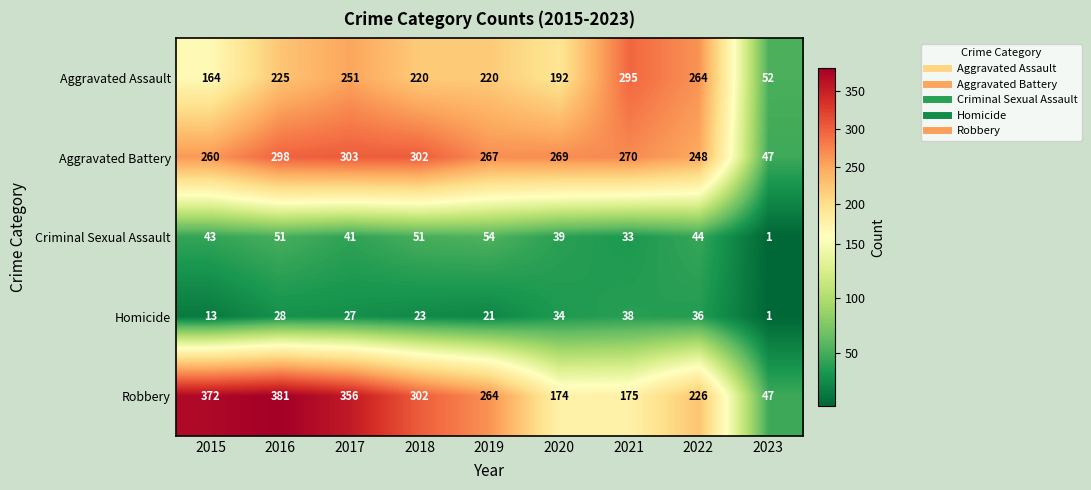

What is the greatest value displayed?

381